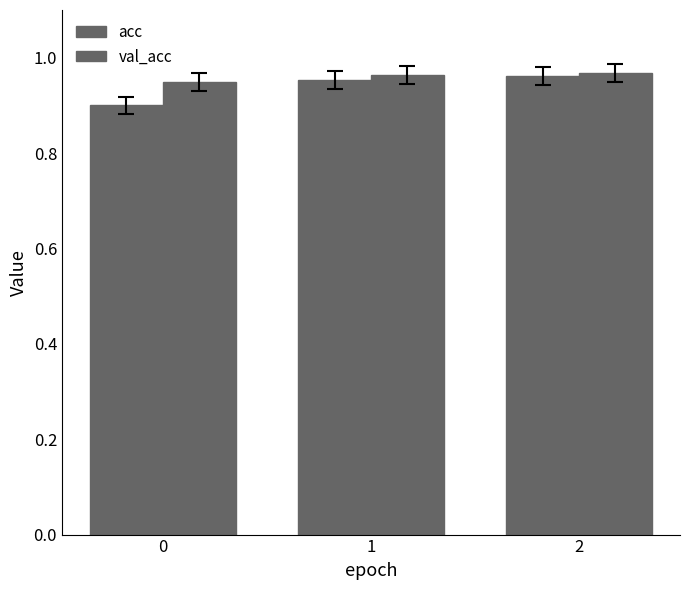

Between 1 and 2, which series saw the biggest shift?

acc